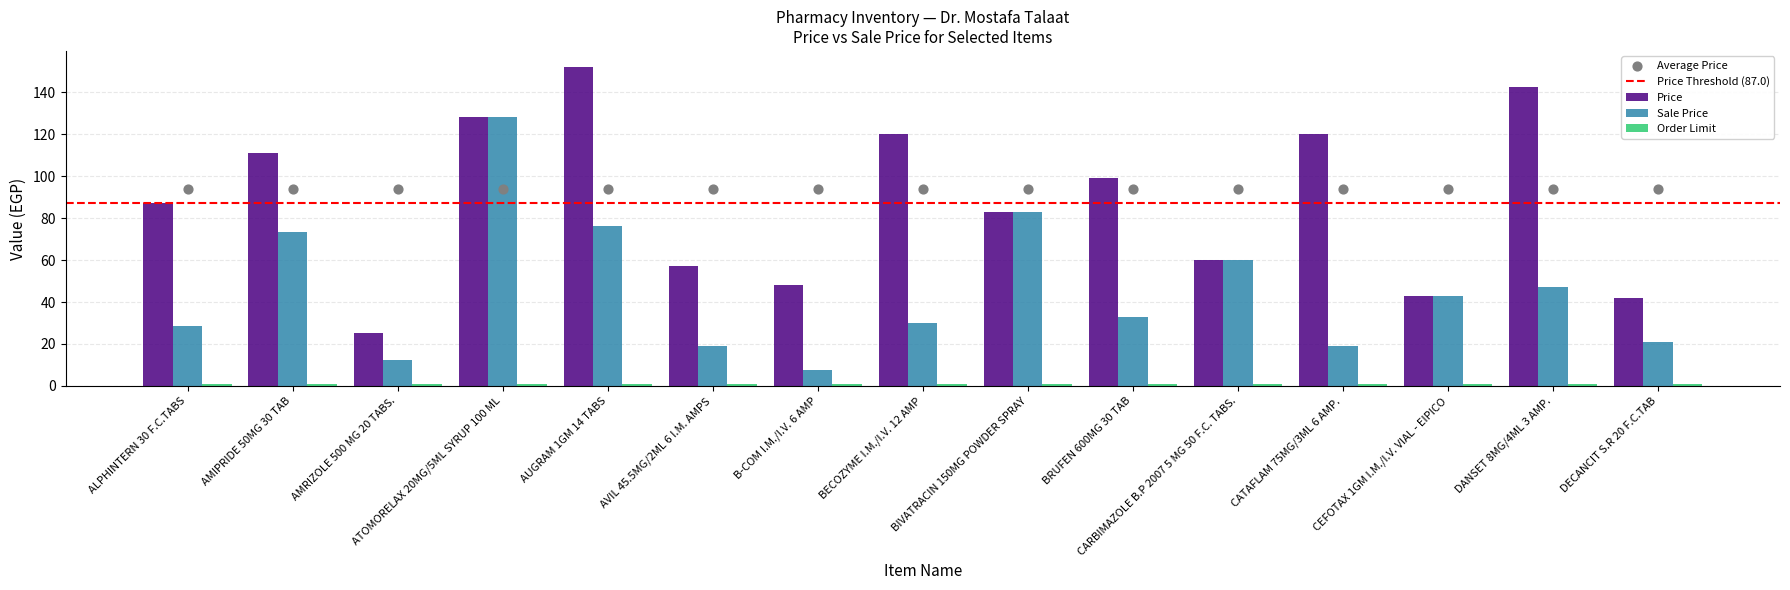

Which series has the widest spread of Y values?

Price